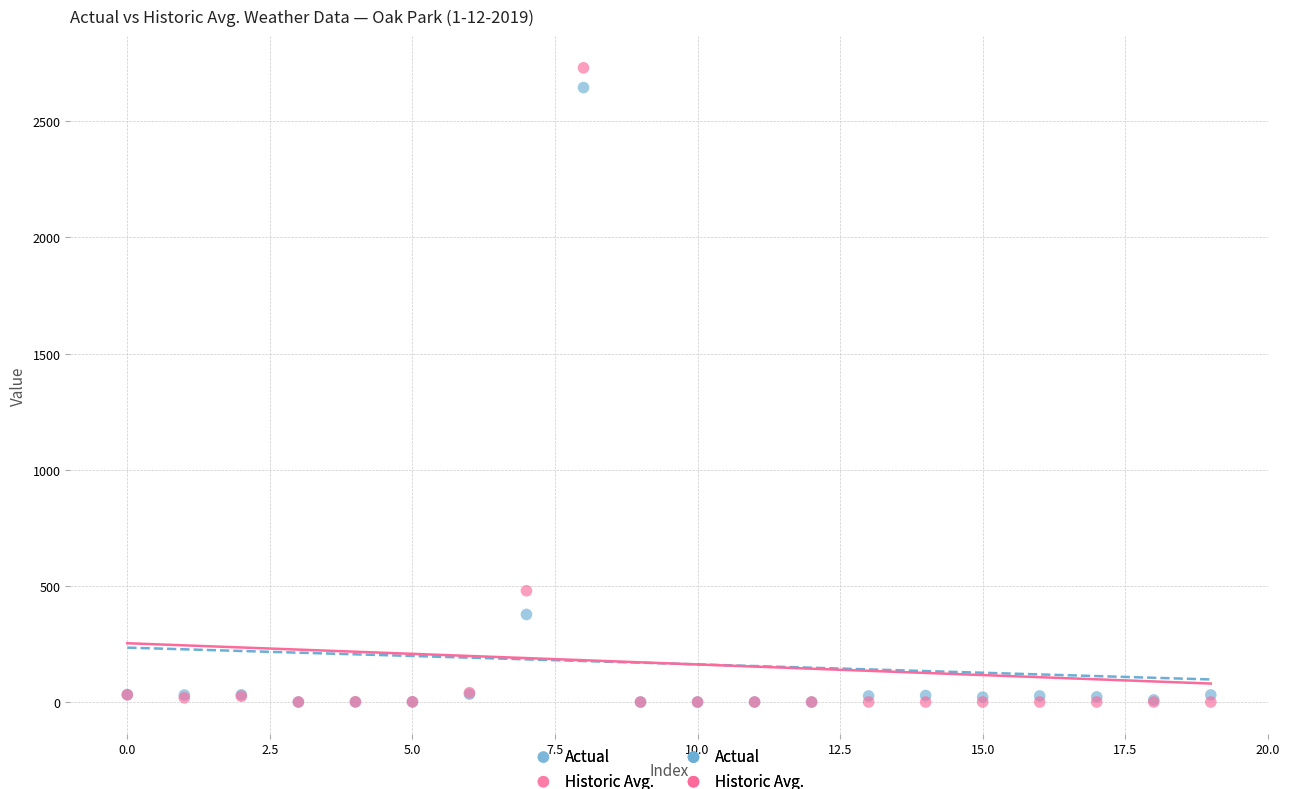

Across all series, what Y value is closest to 1365?

479.0